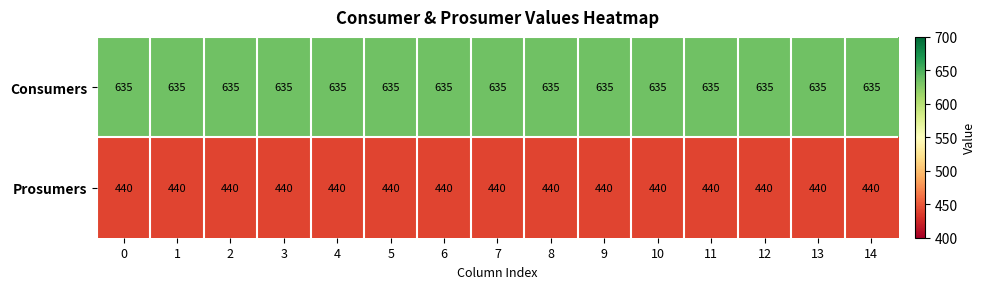

What is the difference between the highest and lowest values at 3?

195